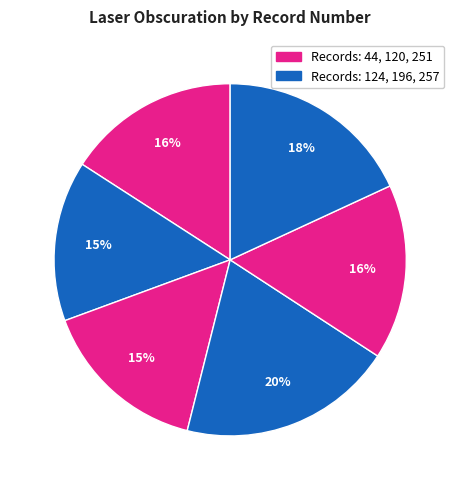

Count the number of slices in the pie.

6